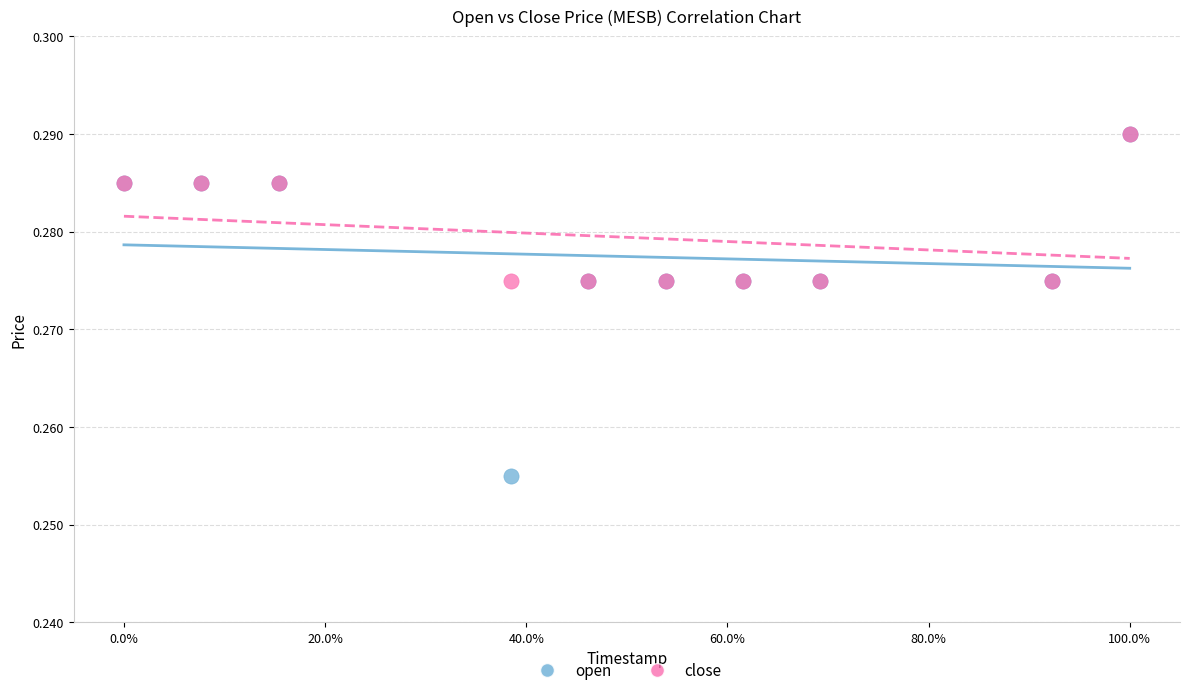

What are all the series names shown in the legend?

open, close